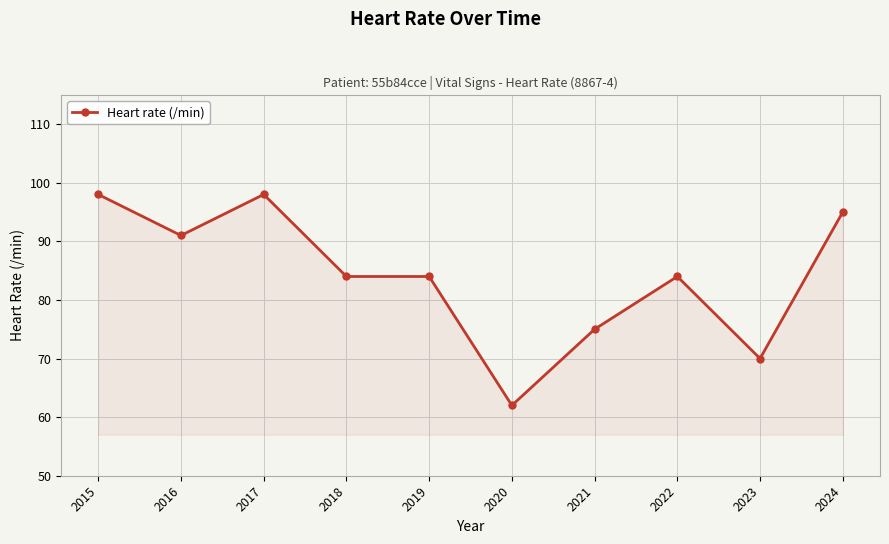

How many data points does each series have?

10